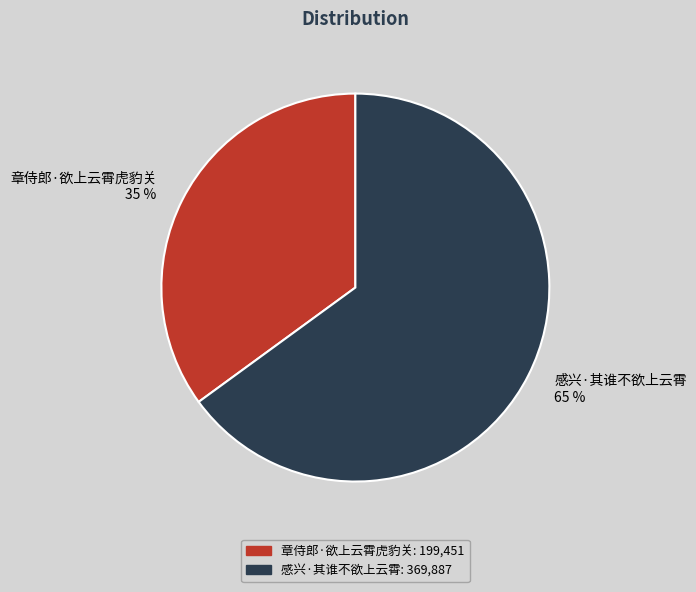

Is the sum of 感兴·其谁不欲上云霄 and 章侍郎·欲上云霄虎豹关 greater than half?

Yes